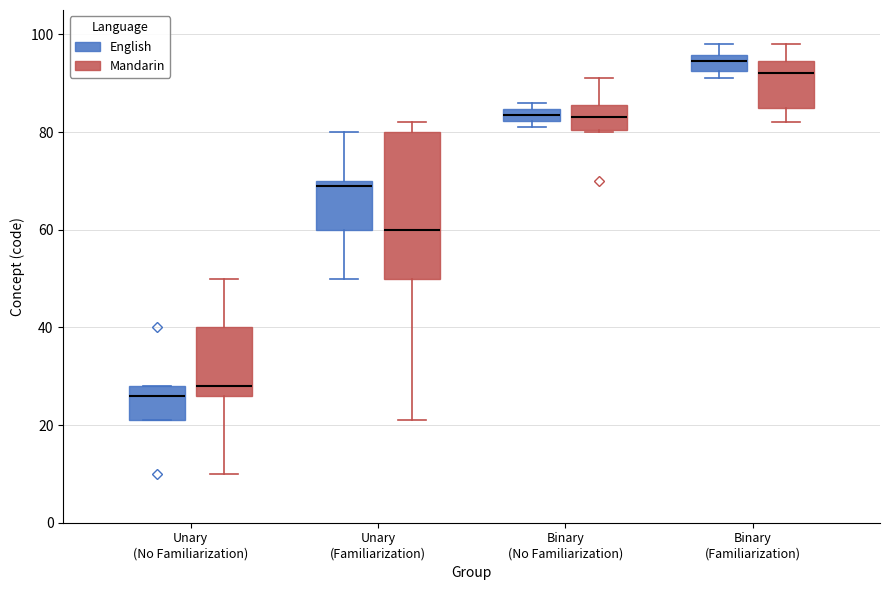

Comparing the boxes themselves (not the whiskers), which one is the tallest?

Unary (Familiarization) (Mandarin)